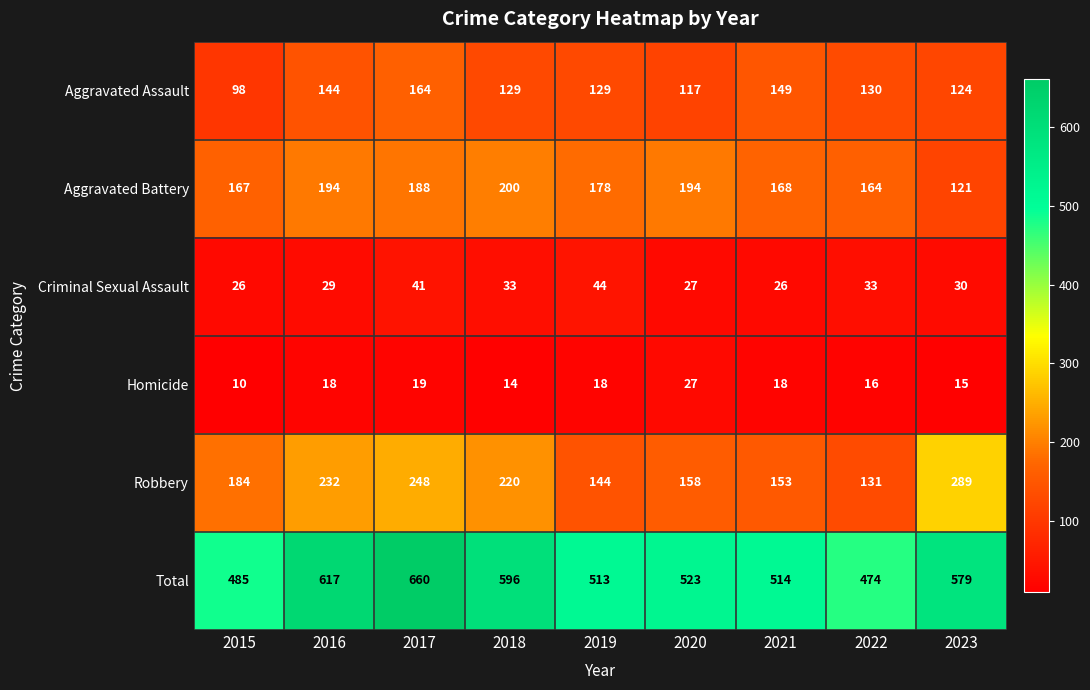

What is the total value across all series at 2020?

1046